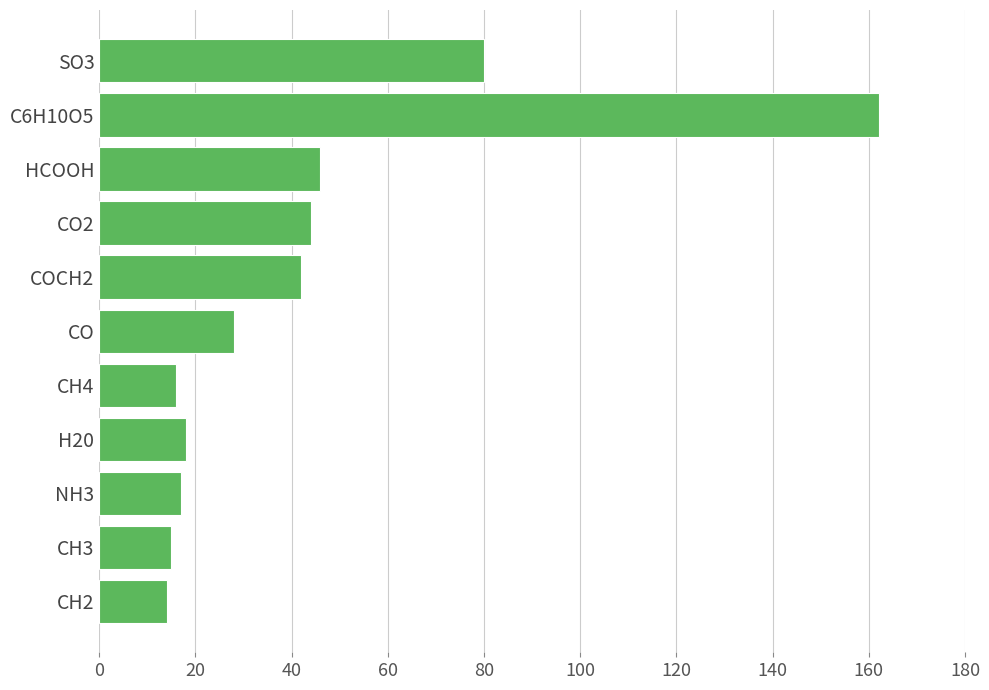

Does the chart contain stacked bars?

No